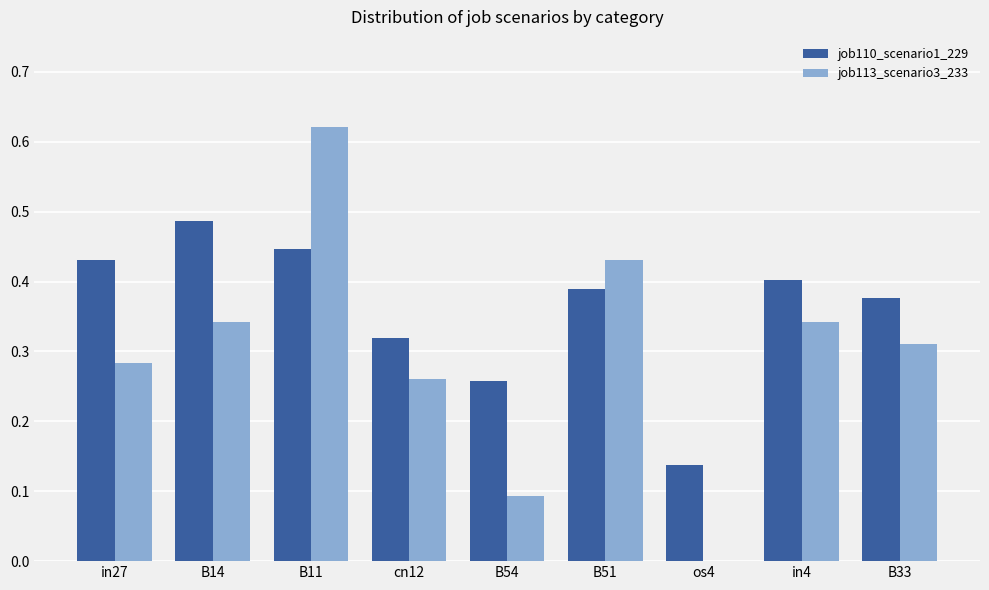

Are the bars horizontal?

No